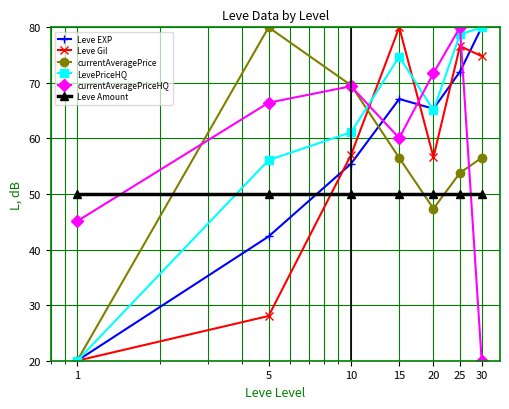

What is the greatest value displayed?

80.0